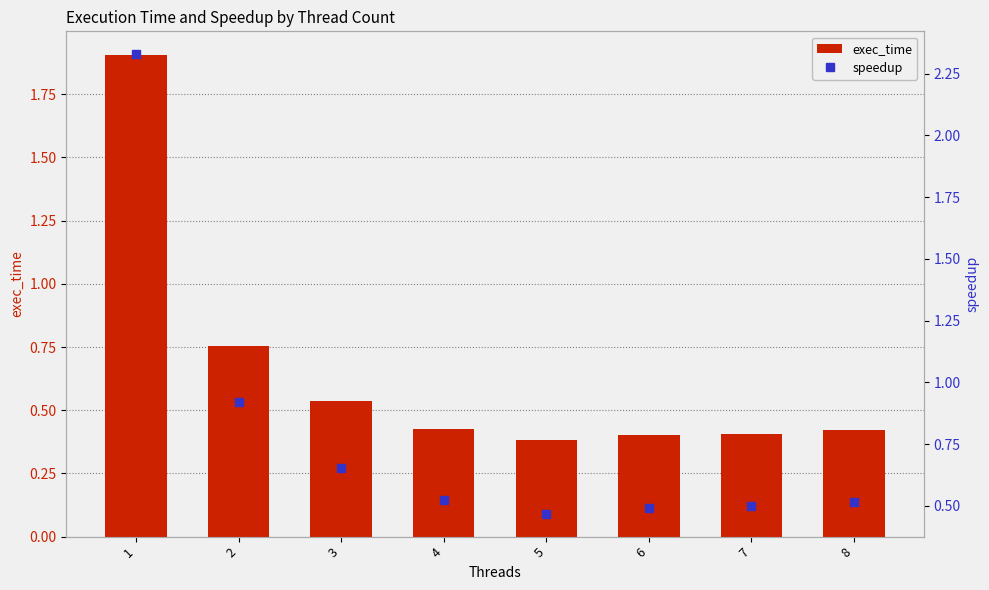

Reading right to left, what are all the values shown in this chart?

exec_time: 8=0.4	7=0.4	6=0.4	5=0.4	4=0.4	3=0.5	2=0.8	1=1.9
speedup: 8=0.5	7=0.5	6=0.5	5=0.5	4=0.5	3=0.7	2=0.9	1=2.3